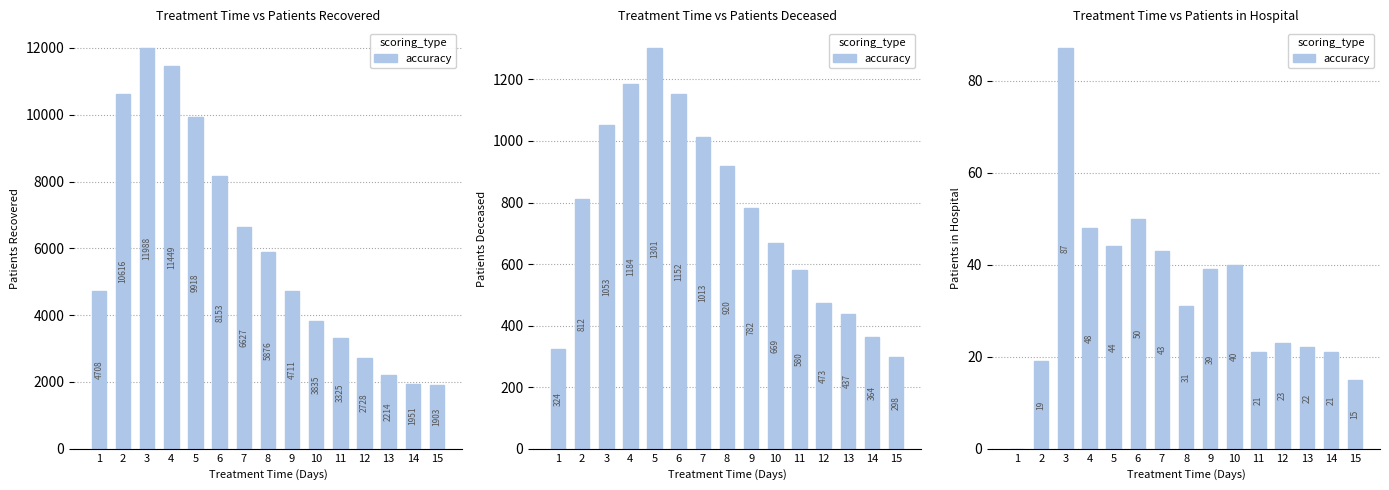

The chart shows a value of 15 at 11. True or false?

False